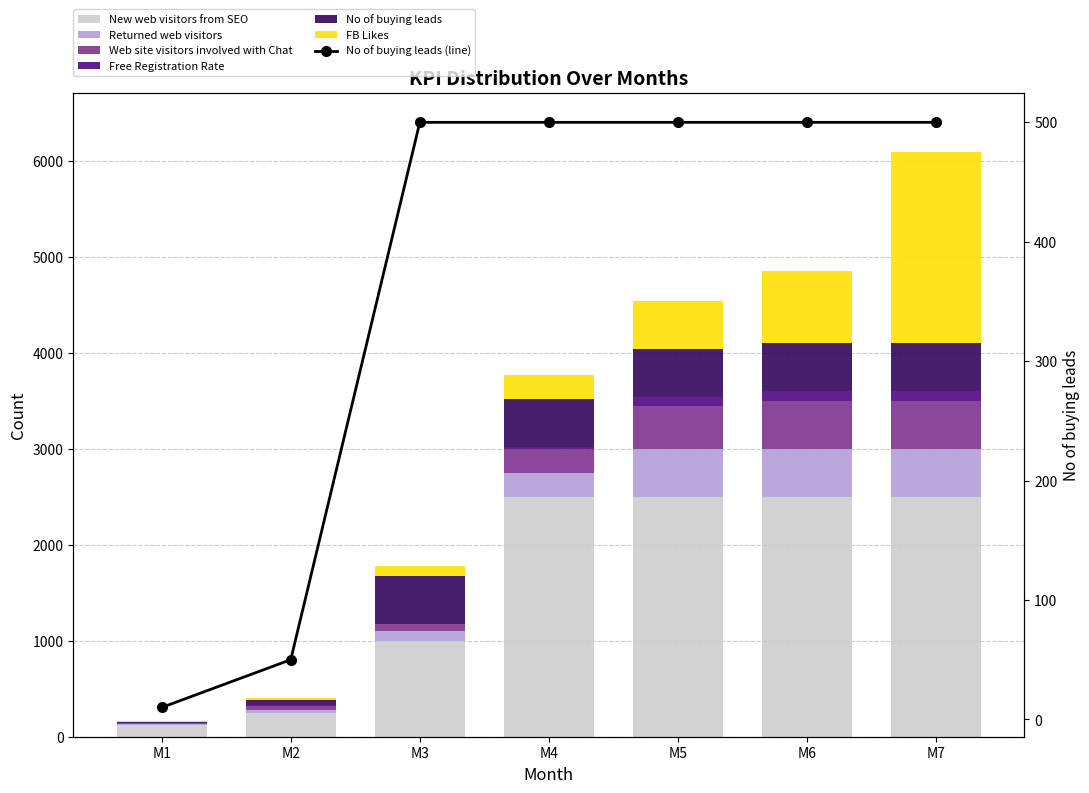

Rank the categories by No of buying leads value from lowest to highest.

M1, M2, M3, M4, M5, M6, M7